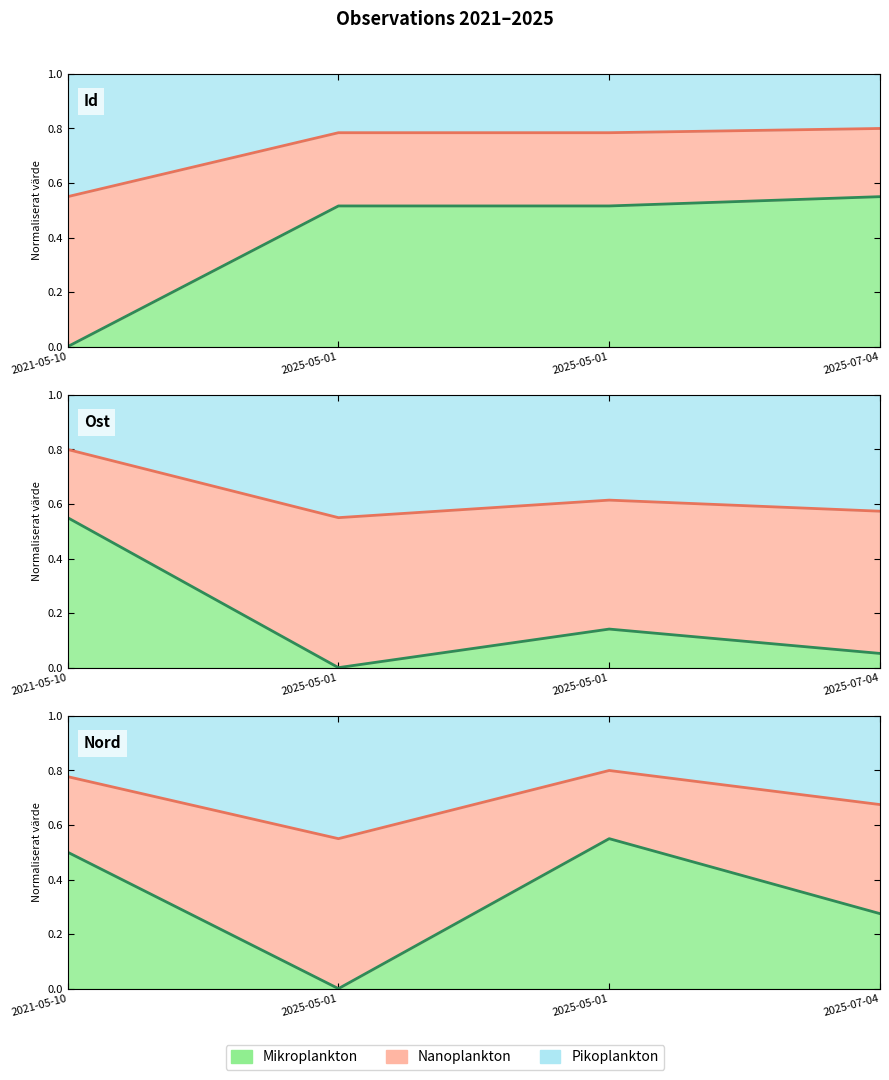

What is the sum of the Nord values at 2025-07-04 and 2025-05-01?

0.3